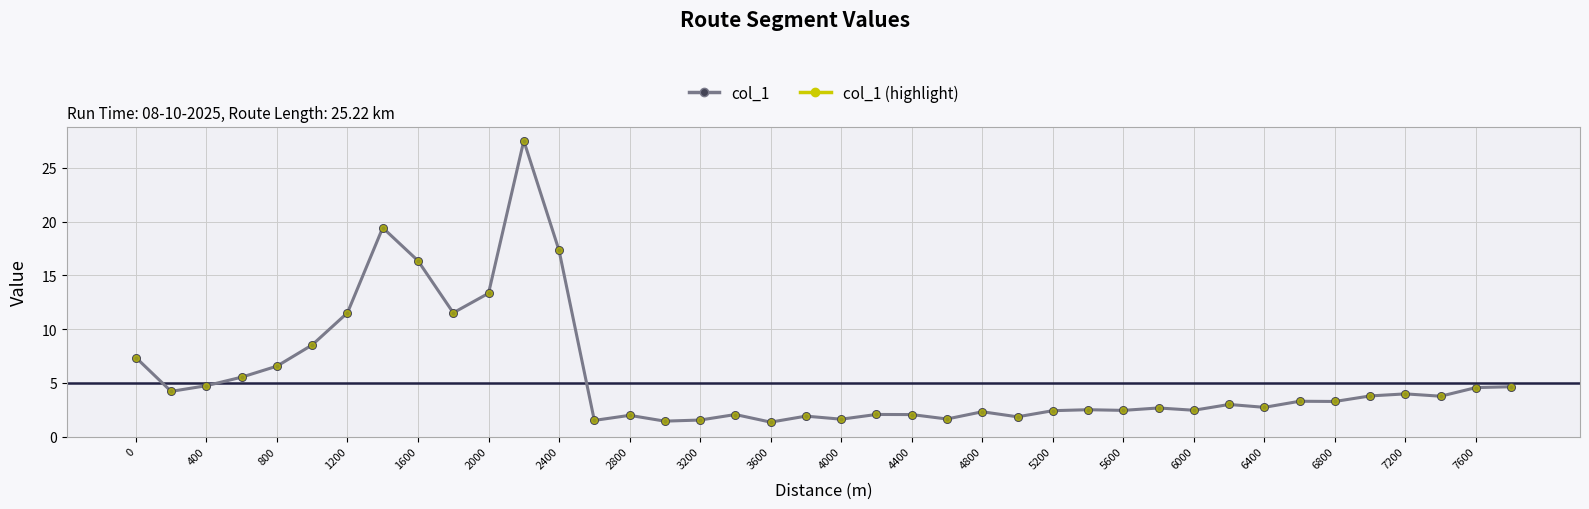

What is the maximum value shown in the chart?

27.5